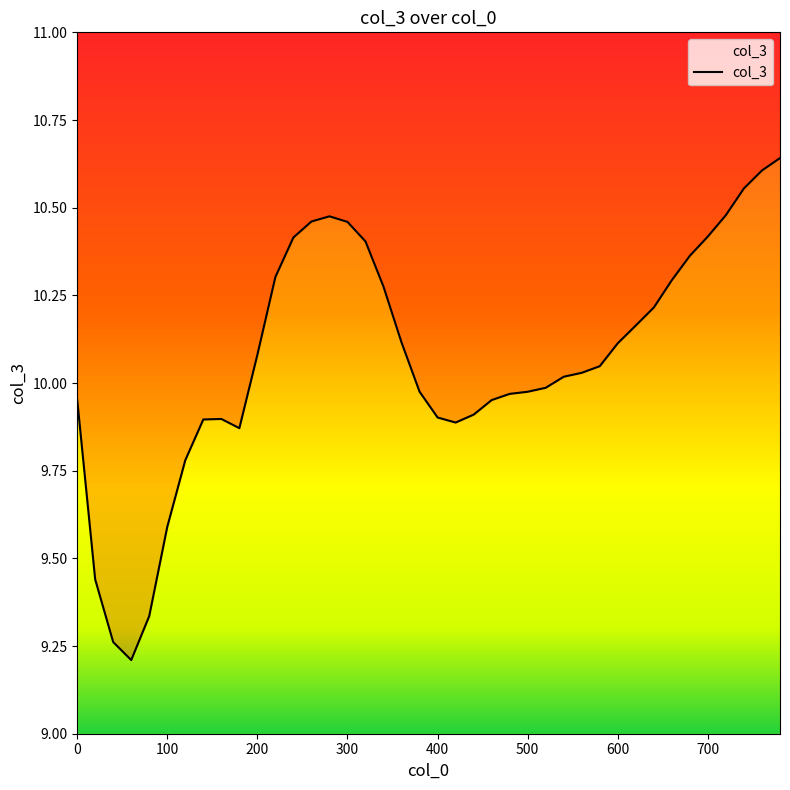

Rank the categories by value from lowest to highest.

60, 40, 80, 20, 100, 120, 180, 420, 140, 160, 400, 440, 460, 0, 480, 500, 380, 520, 540, 560, 580, 200, 600, 360, 620, 640, 340, 660, 220, 680, 320, 240, 700, 300, 260, 280, 720, 740, 760, 780